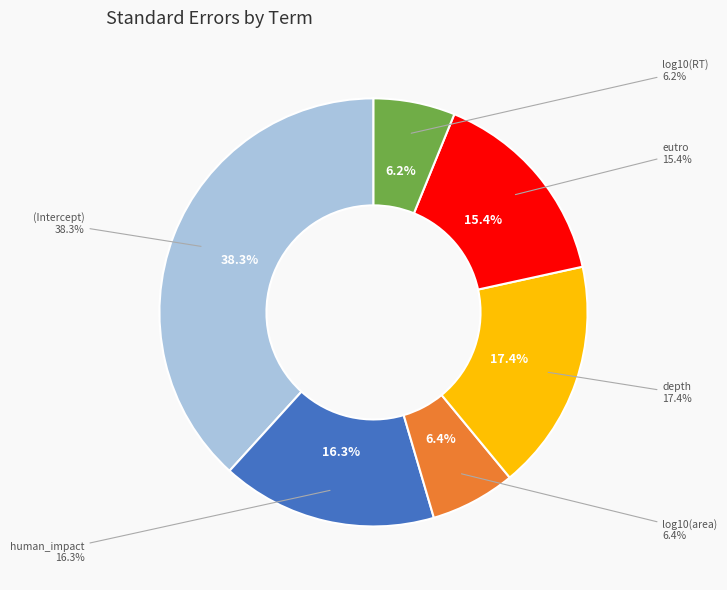

How many slices are in this pie chart?

6